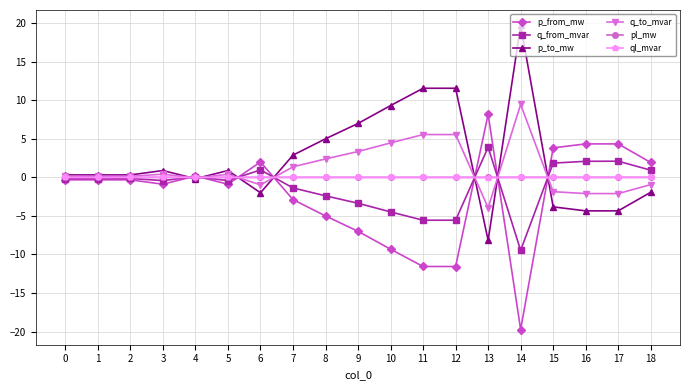

What is the sum of the q_from_mvar values at 12 and 7?

-6.9